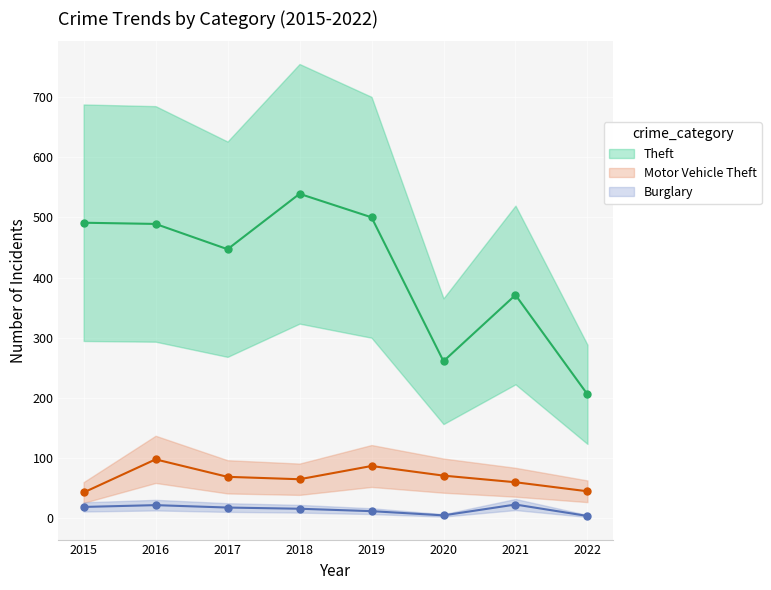

Reading left to right, what are all the values shown in this chart?

Theft: 2015=491	2016=489	2017=447	2018=539	2019=500	2020=261	2021=371	2022=206
Motor Vehicle Theft: 2015=43	2016=98	2017=69	2018=65	2019=87	2020=71	2021=60	2022=45
Burglary: 2015=19	2016=22	2017=18	2018=16	2019=12	2020=5	2021=23	2022=4